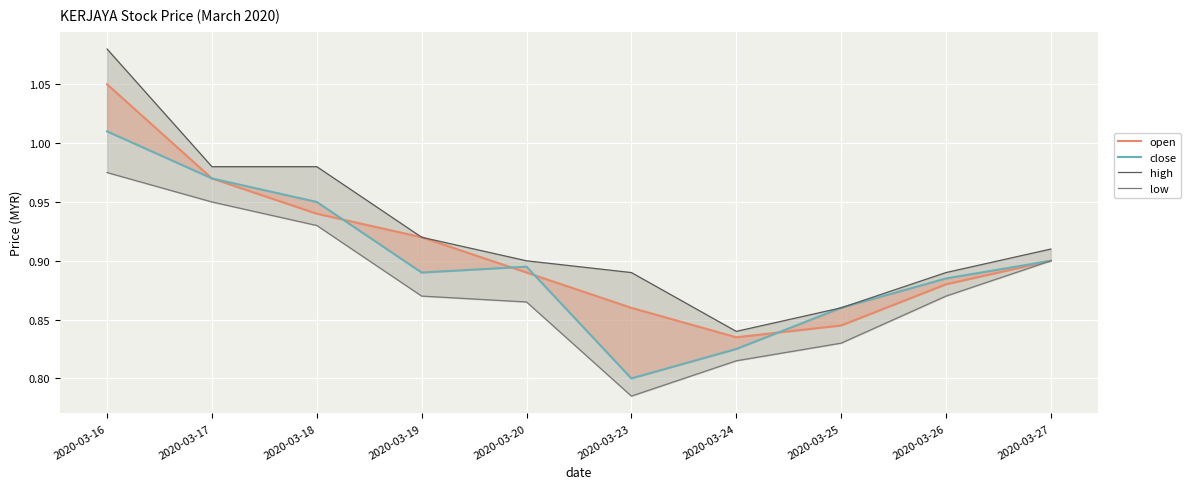

Which category has the lowest value in the low series?

2020-03-23